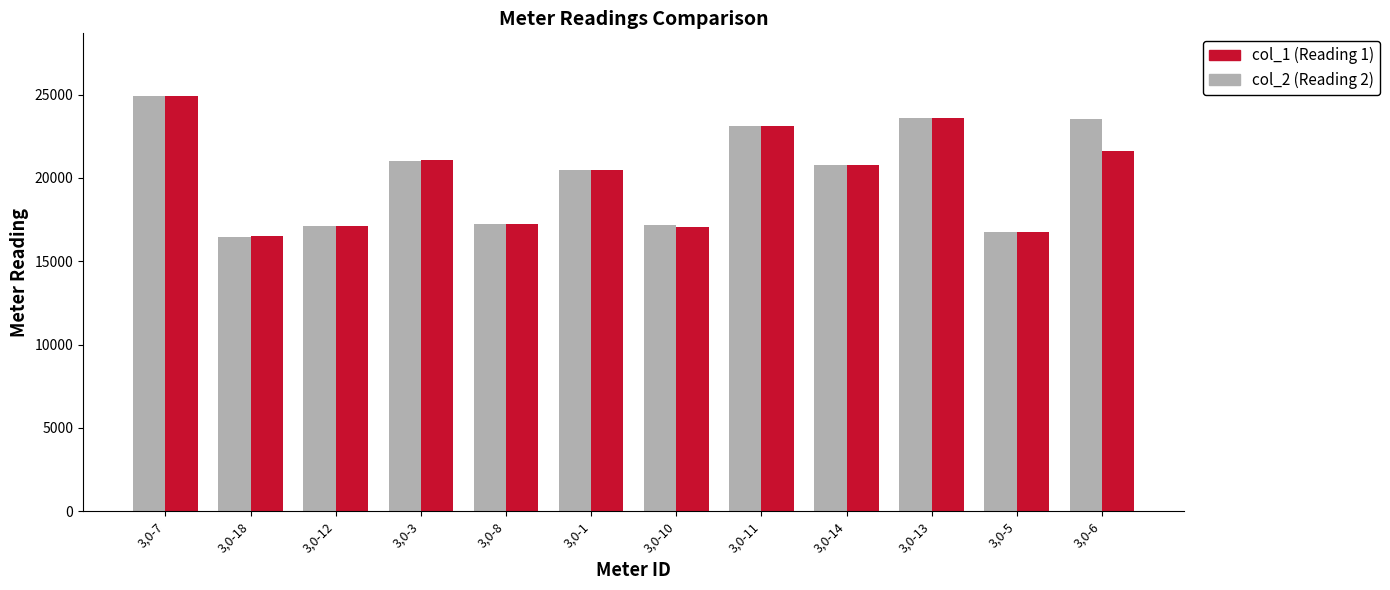

What is the difference between the maximum and minimum values in the col_1 (Reading 1) series?

8419